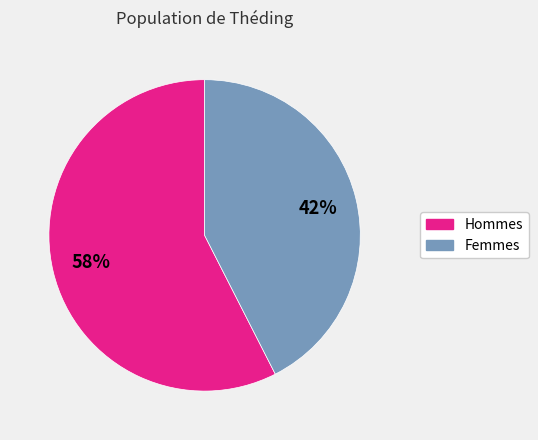

Which category accounts for the majority?

Hommes